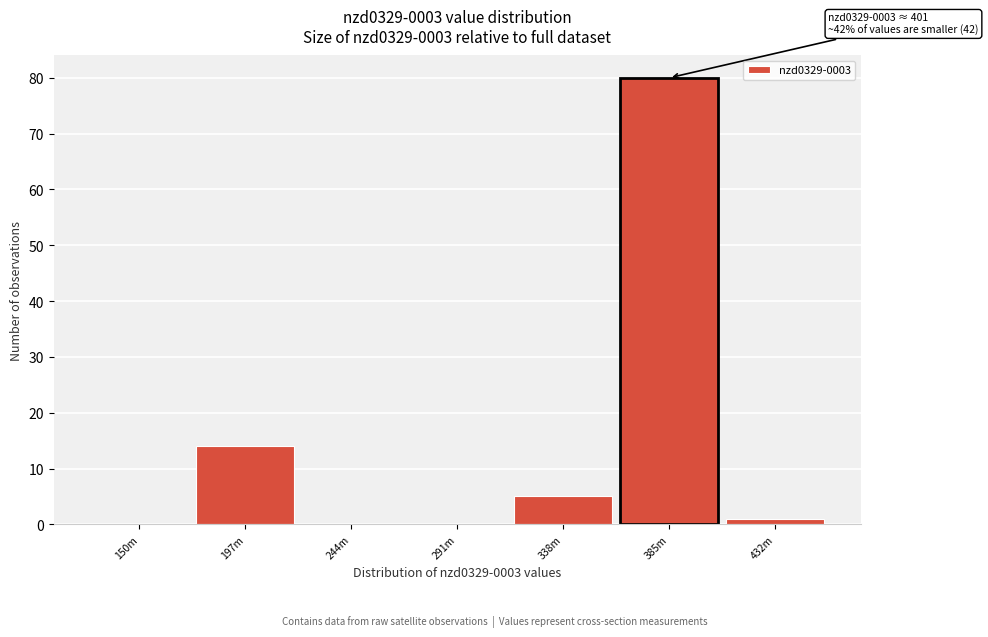

Reading left to right, what are all the values shown in this chart?

150m=0	197m=14	244m=0	291m=0	338m=5	385m=80	432m=1